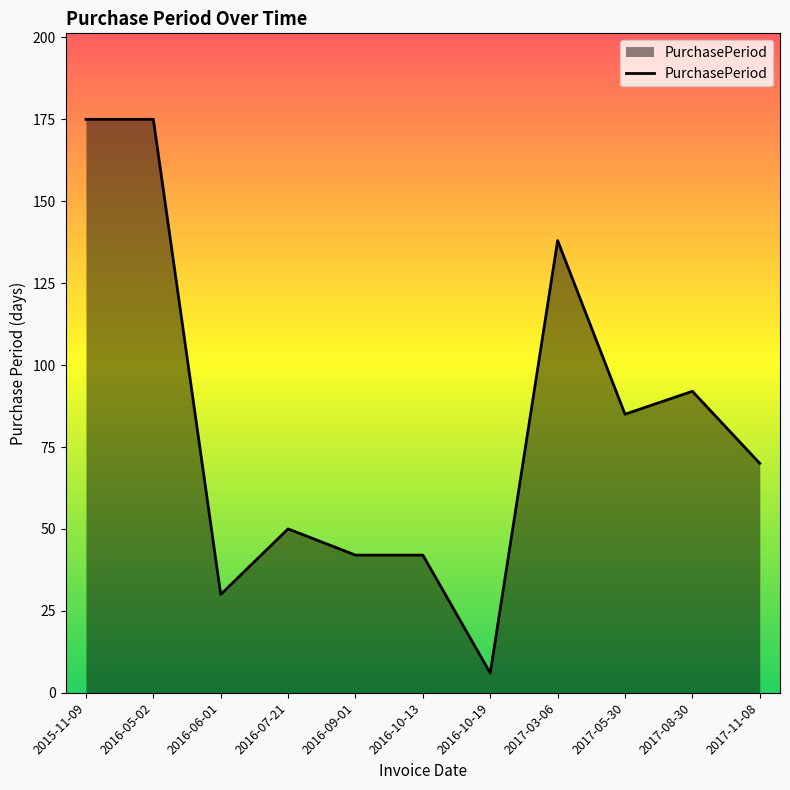

How many values are below 70?

5